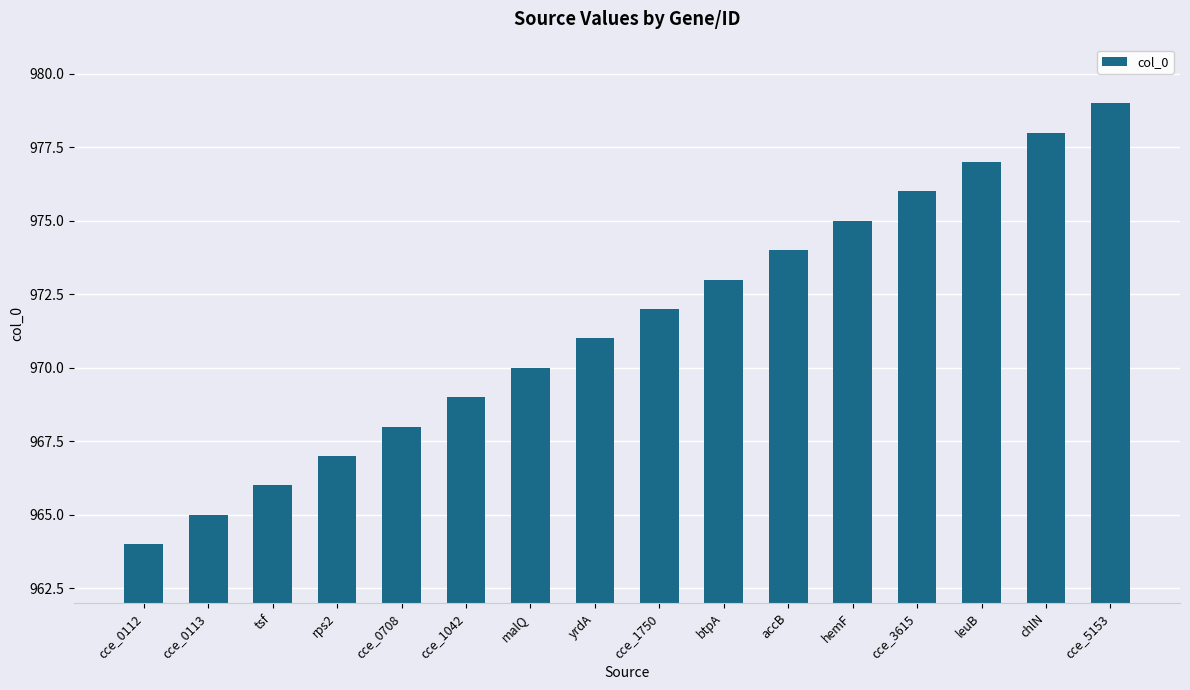

The value at accB is 1512. True or false?

False